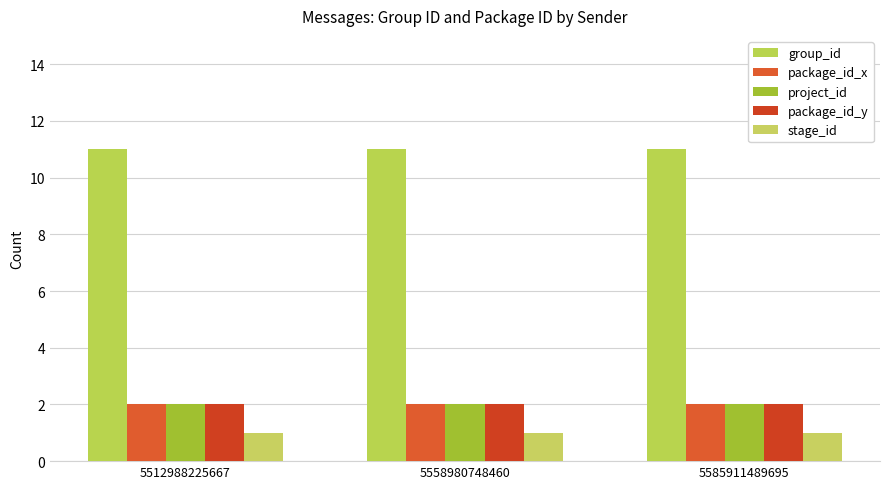

Reading left to right, extract all data points from this chart.

group_id: 11	11	11
package_id_x: 2	2	2
project_id: 2	2	2
package_id_y: 2	2	2
stage_id: 1	1	1